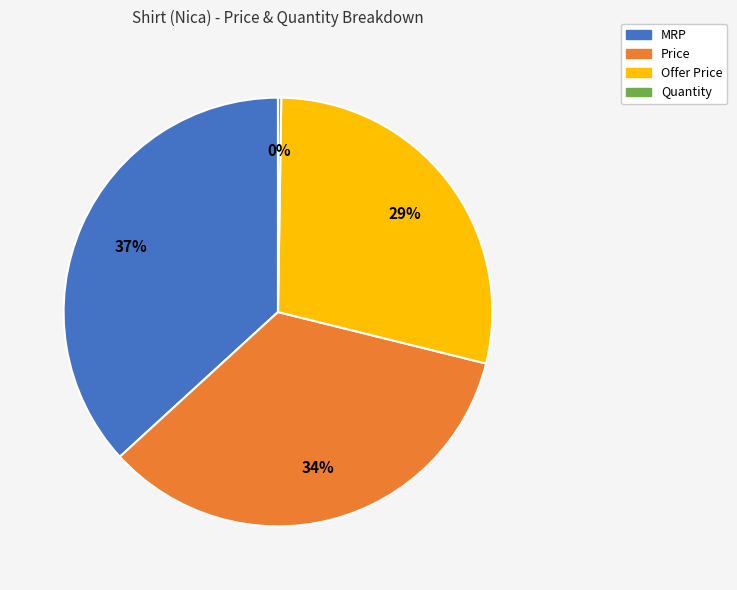

Do Offer Price and Price together represent more than half of the pie?

Yes